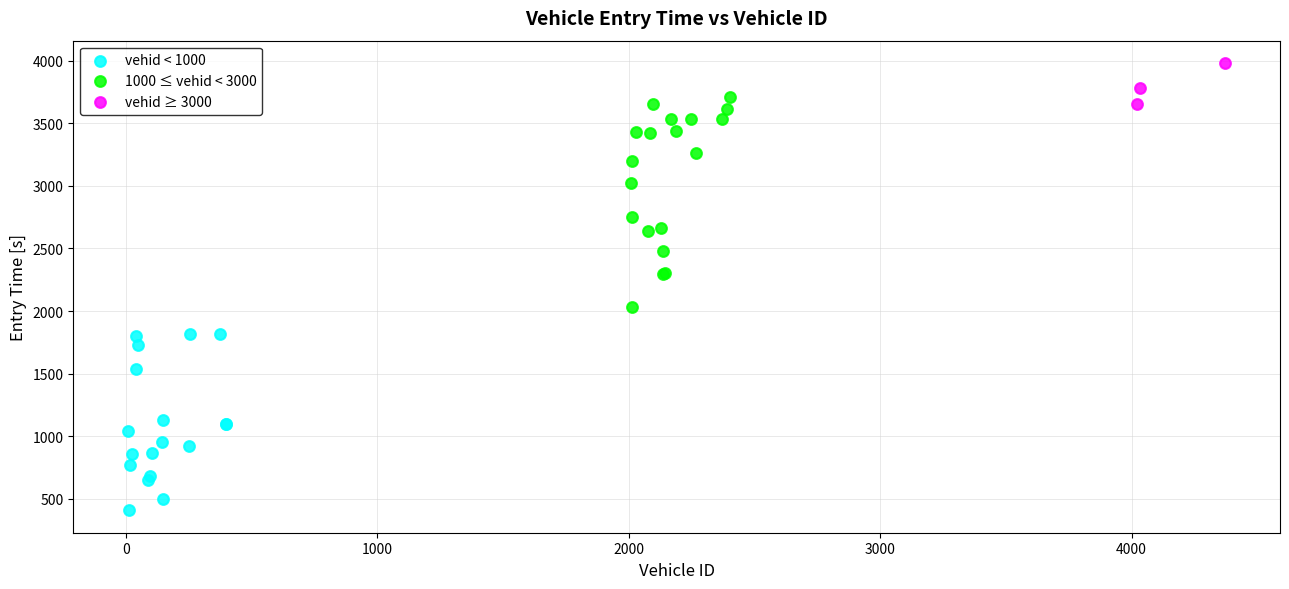

Which series has the largest Y range (max minus min)?

1000 ≤ vehid < 3000